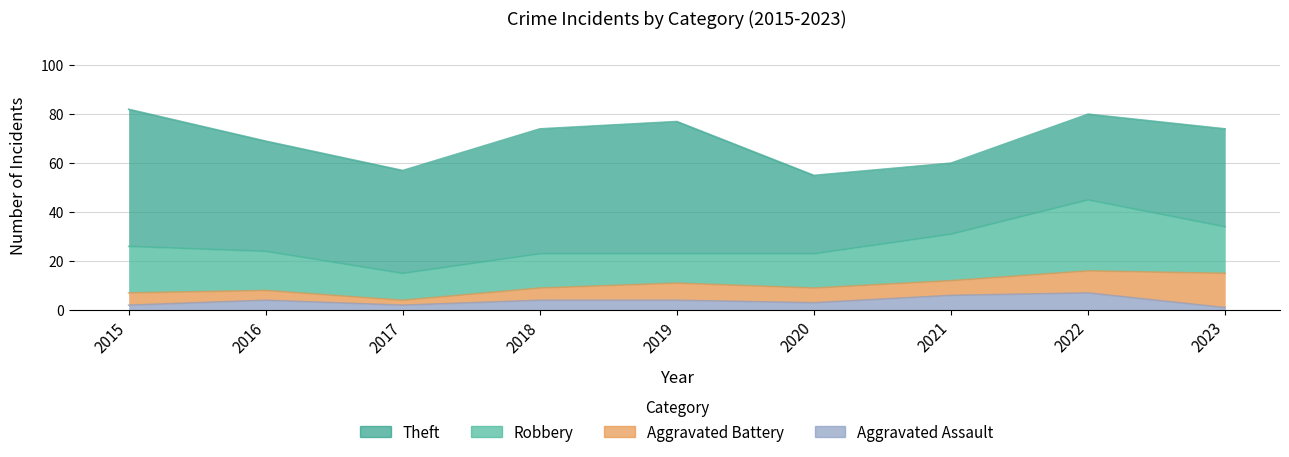

Between 2022 and 2023, which series saw the biggest shift?

Robbery